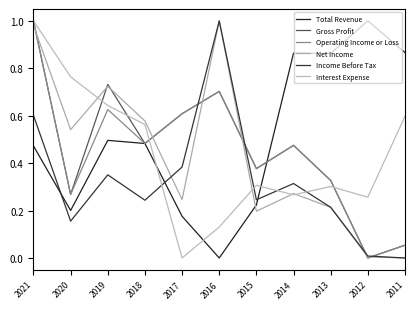

What is the sum of all Interest Expense values?

4.8